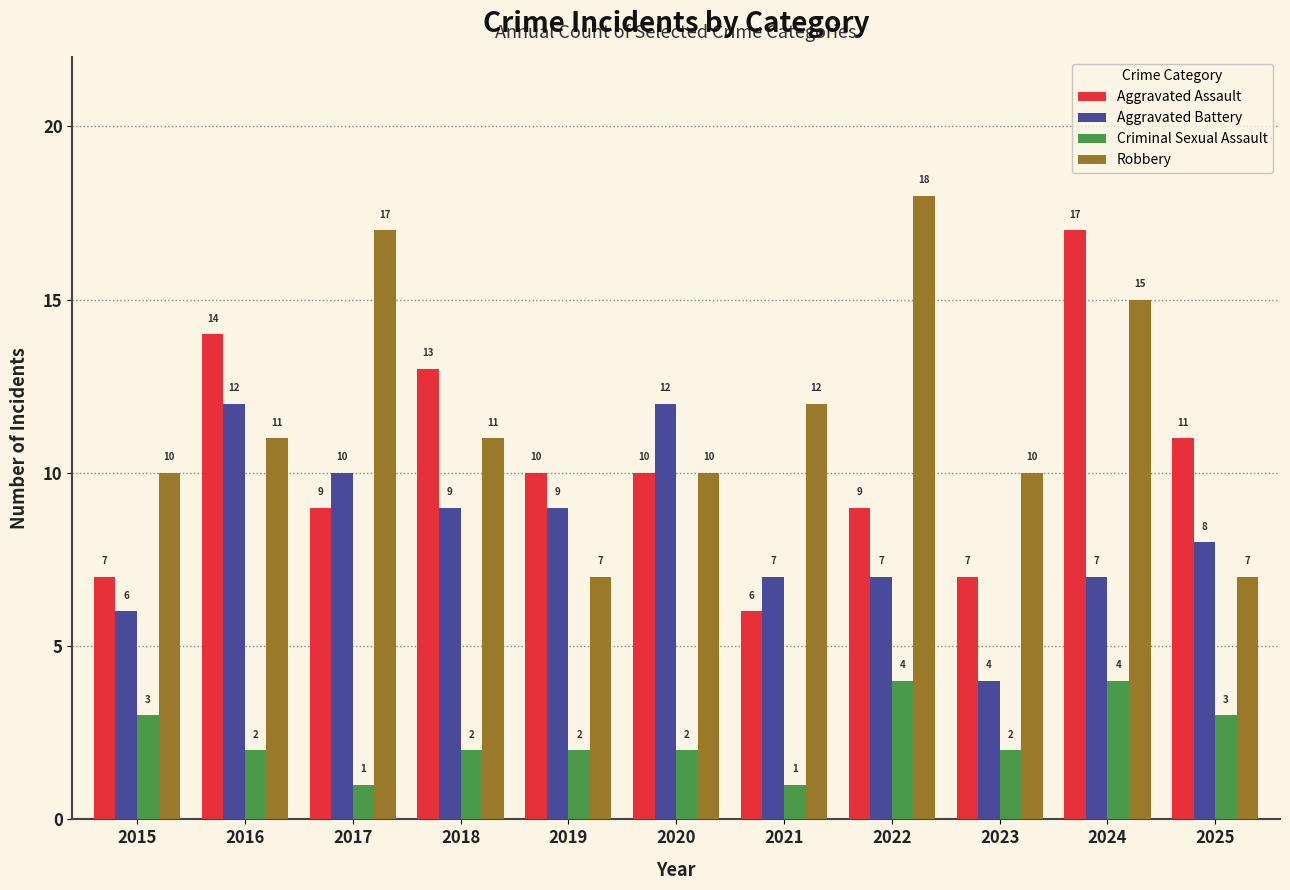

What is the average value of the Aggravated Assault series?

10